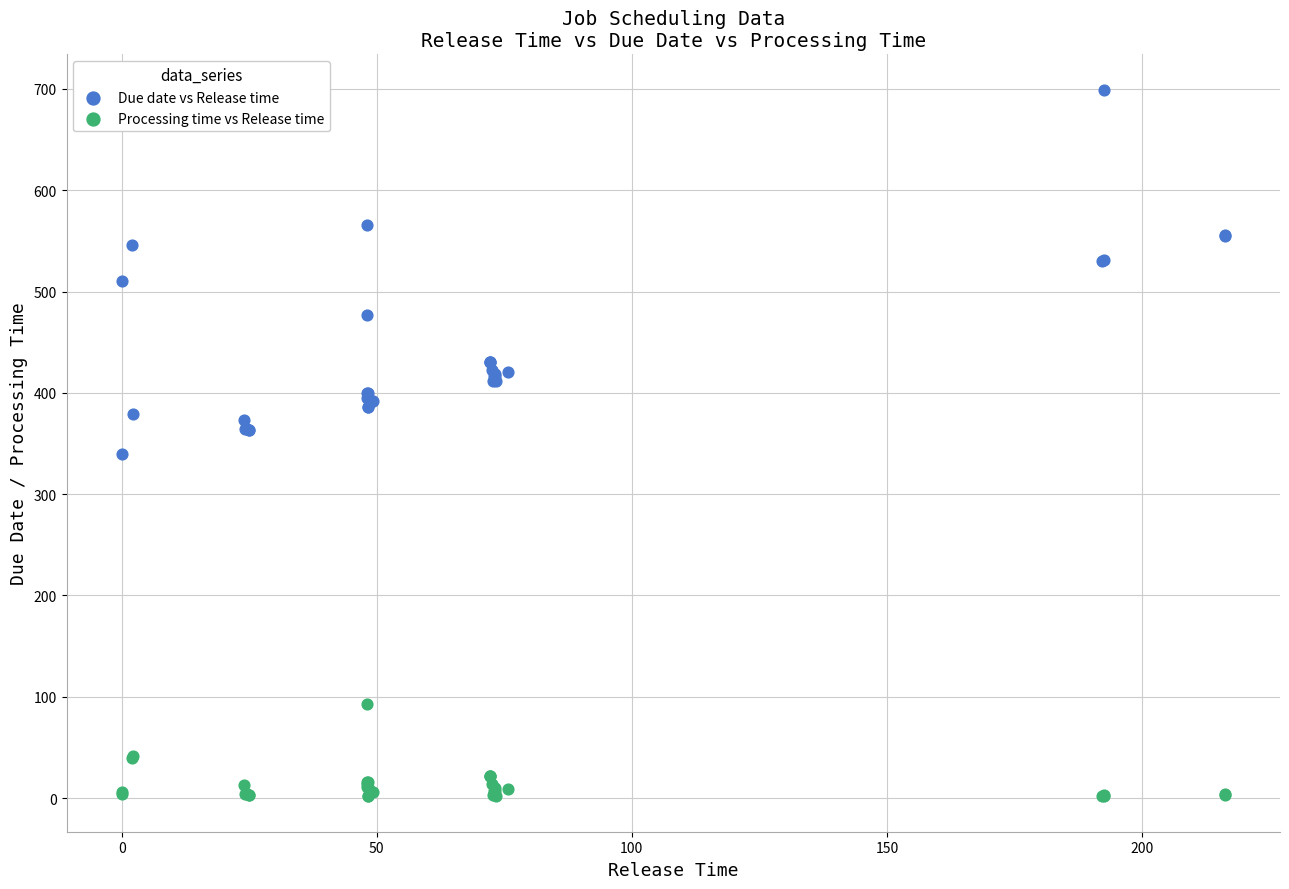

Which series has the largest Y range (max minus min)?

Due date vs Release time